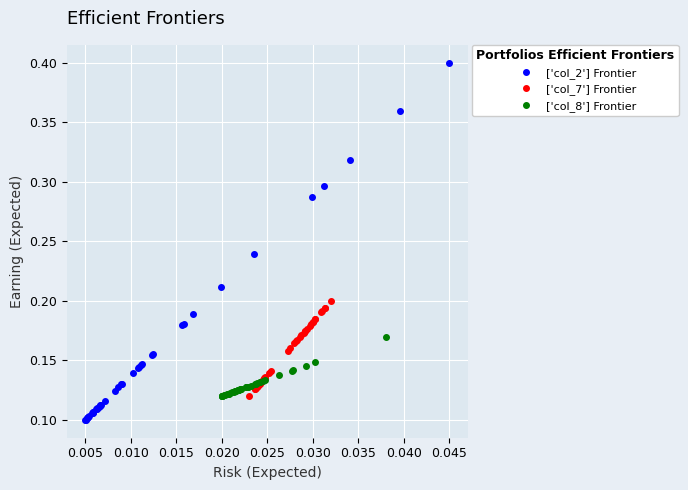

How many ['col_2'] Frontier values are between 0 and 1?

40